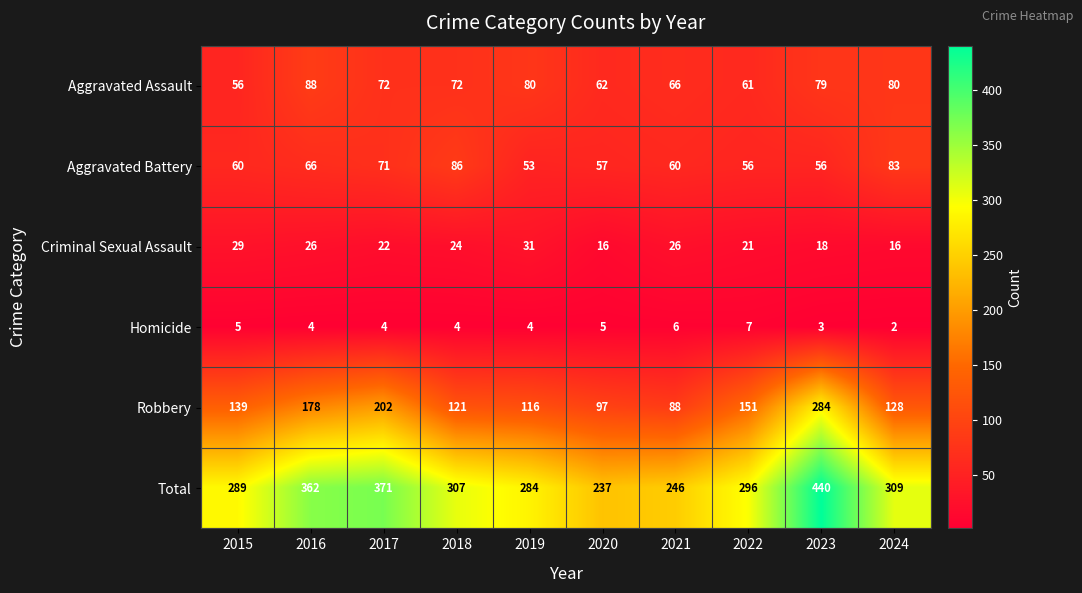

How many categories are shown in the chart?

10